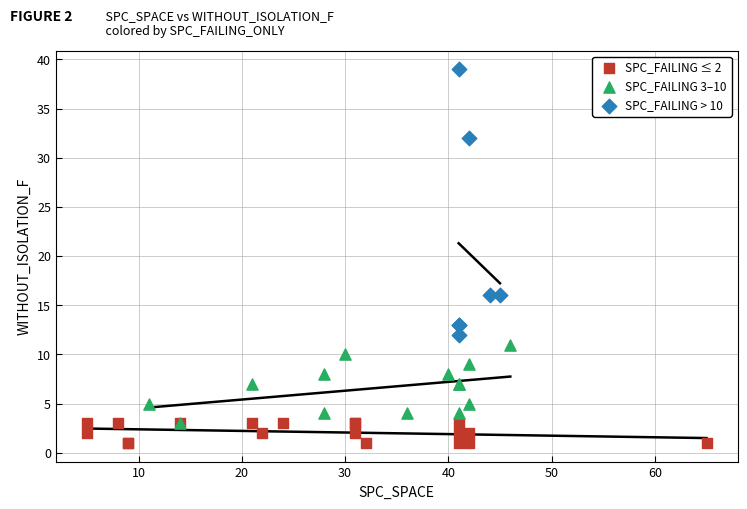

Which series reaches the maximum Y coordinate?

SPC_FAILING > 10